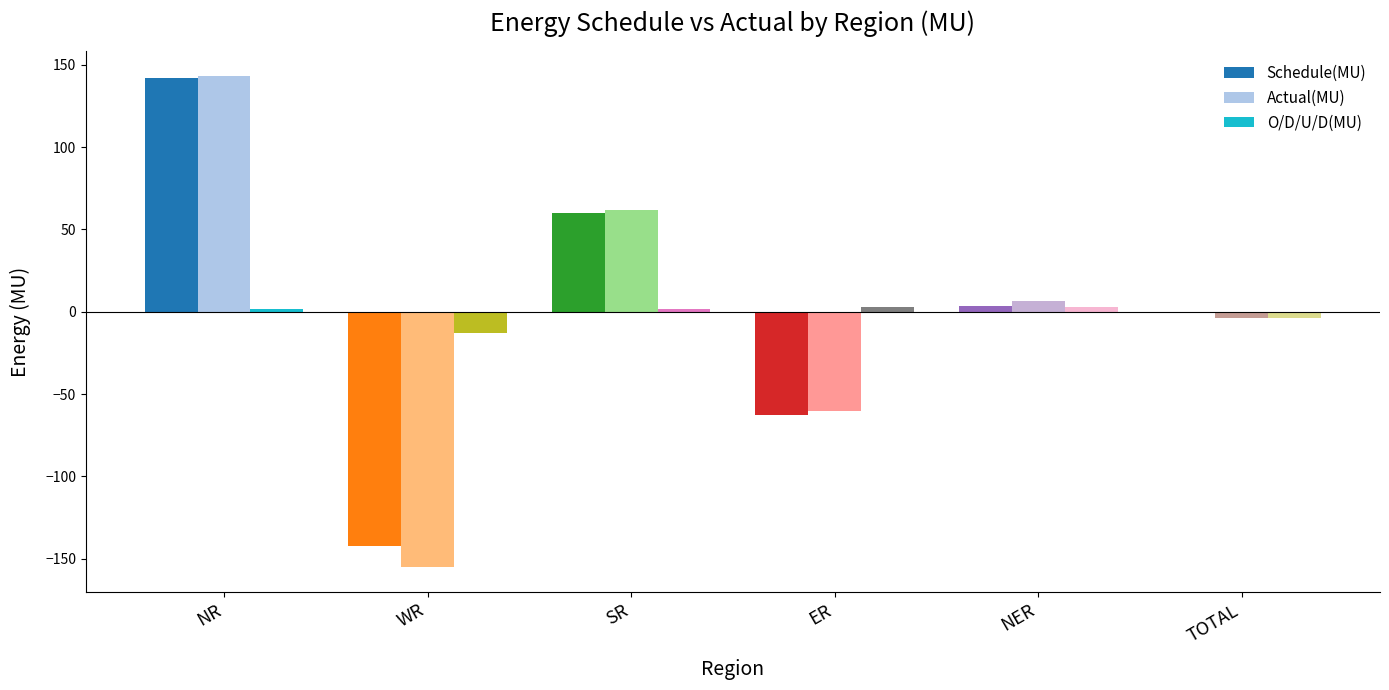

Between NR and ER, which series saw the biggest shift?

Schedule(MU)